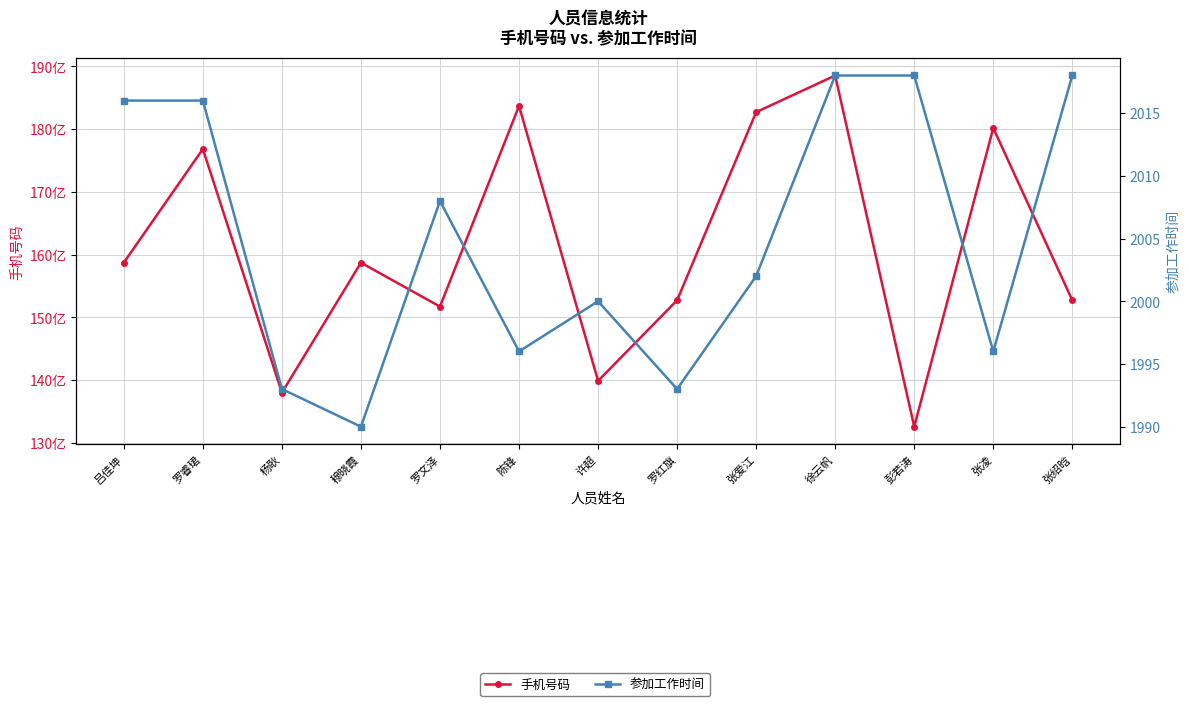

At which category does 手机号码 reach its first local valley?

杨耿